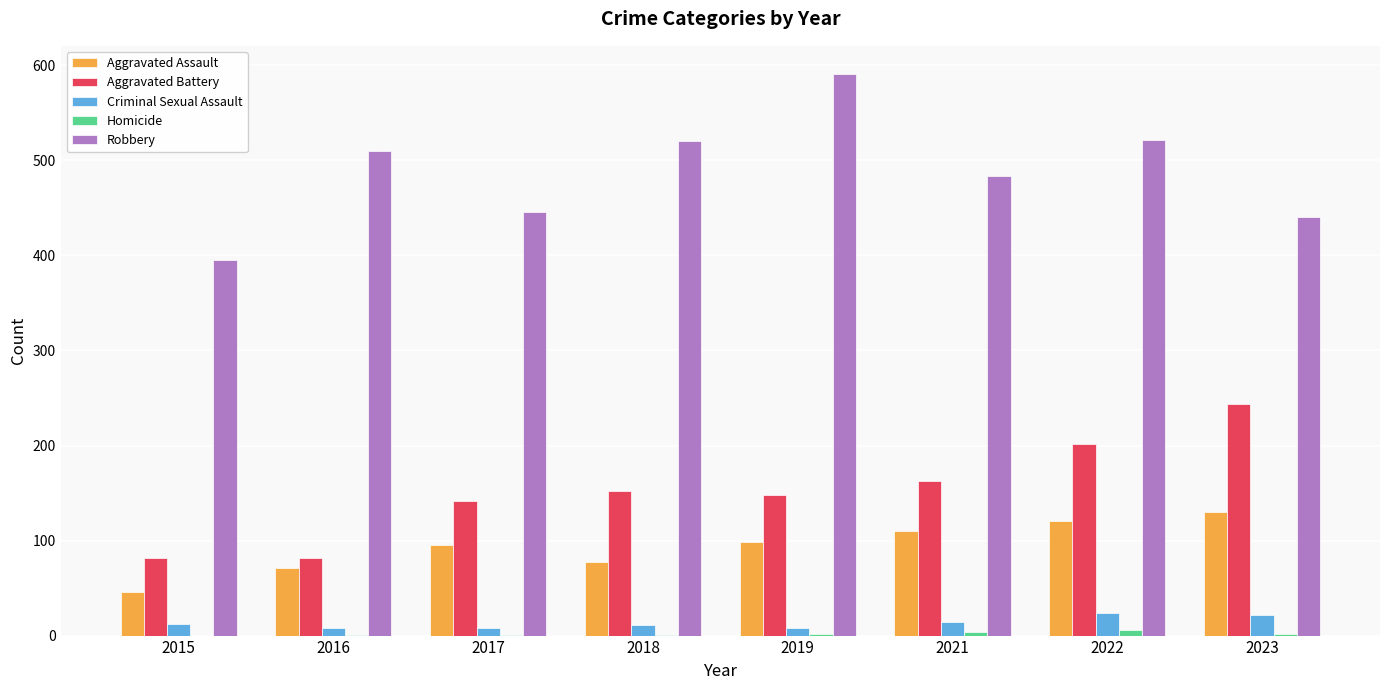

What is the difference between the Aggravated Assault values at 2021 and 2023?

20